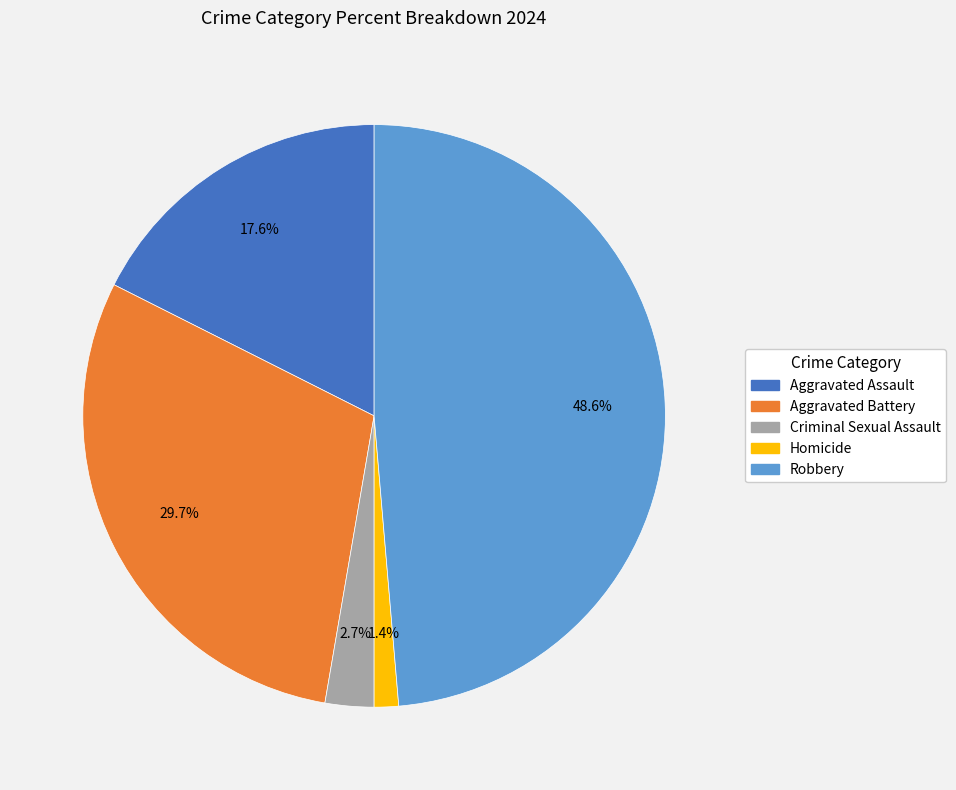

True or false: Homicide accounts for 1% of the total.

True